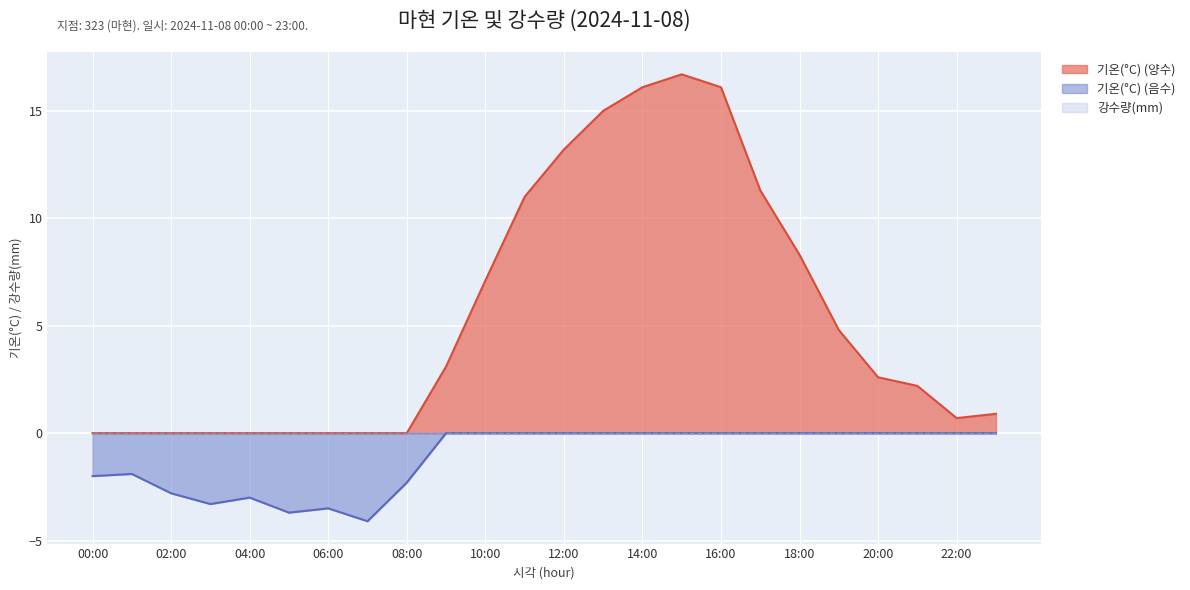

List the labels in order of value, largest first.

15:00, 14:00, 16:00, 13:00, 12:00, 17:00, 11:00, 18:00, 10:00, 19:00, 09:00, 20:00, 21:00, 23:00, 22:00, 00:00, 01:00, 02:00, 03:00, 04:00, 05:00, 06:00, 07:00, 08:00